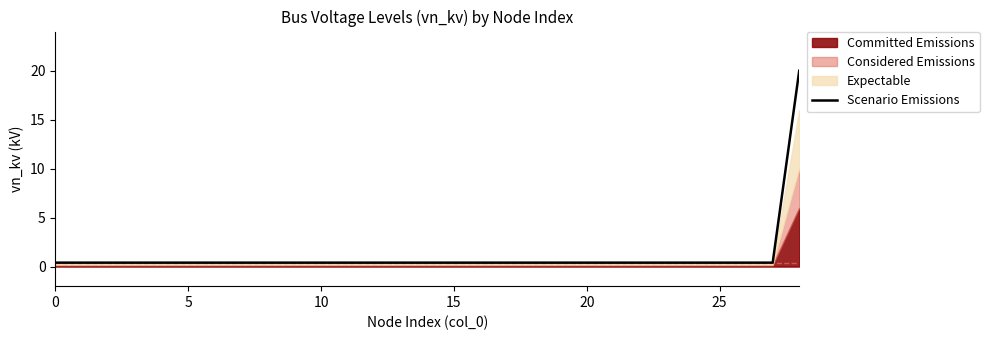

Reading left to right, what are all the values shown in this chart?

0.4	0.4	0.4	0.4	0.4	0.4	0.4	0.4	0.4	0.4	0.4	0.4	0.4	0.4	0.4	0.4	0.4	0.4	0.4	0.4	0.4	0.4	0.4	0.4	0.4	0.4	0.4	0.4	20.0